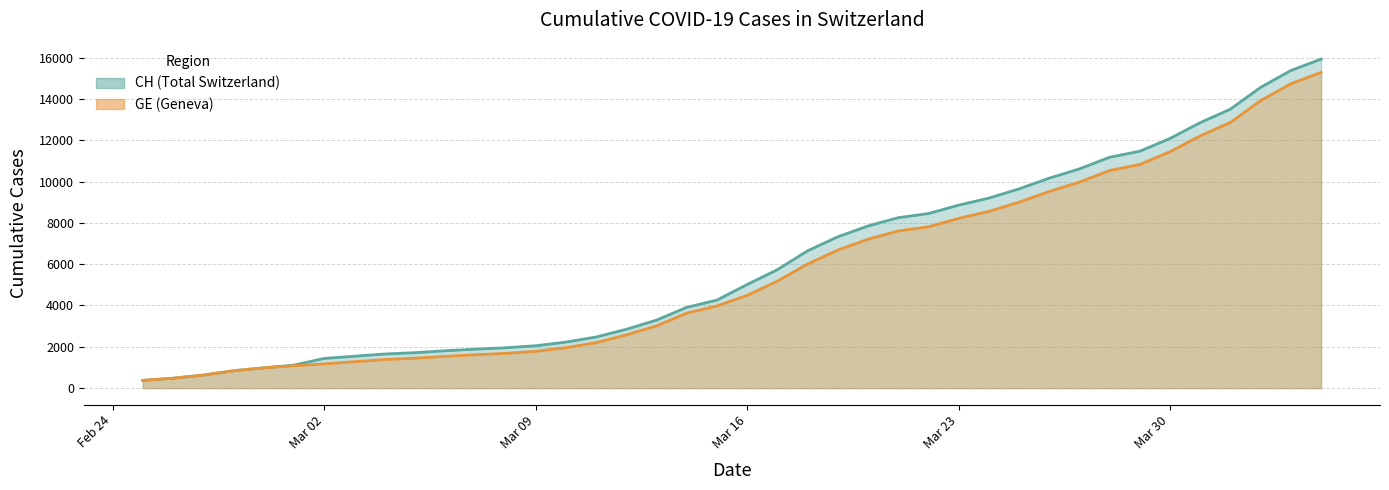

What is the difference between the highest and lowest values at Mar 23?

642